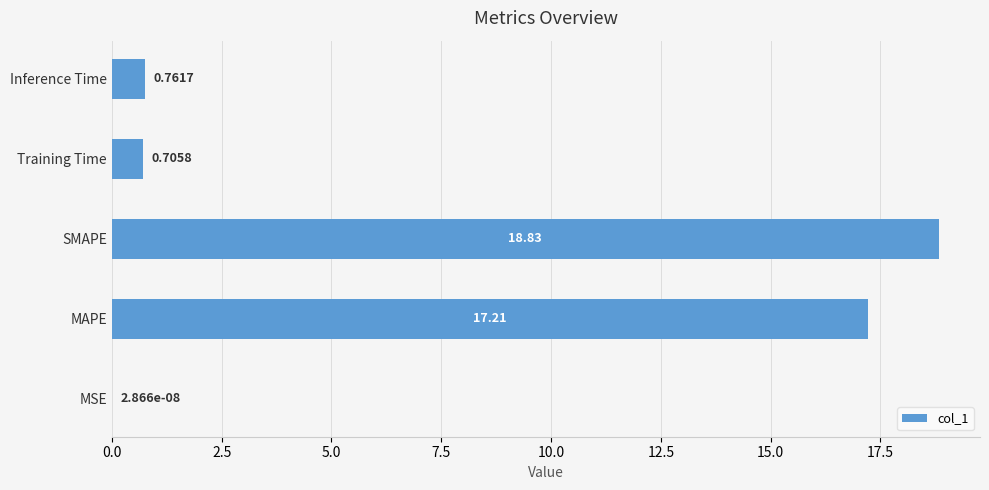

Which has a higher value, MSE or MAPE?

MAPE